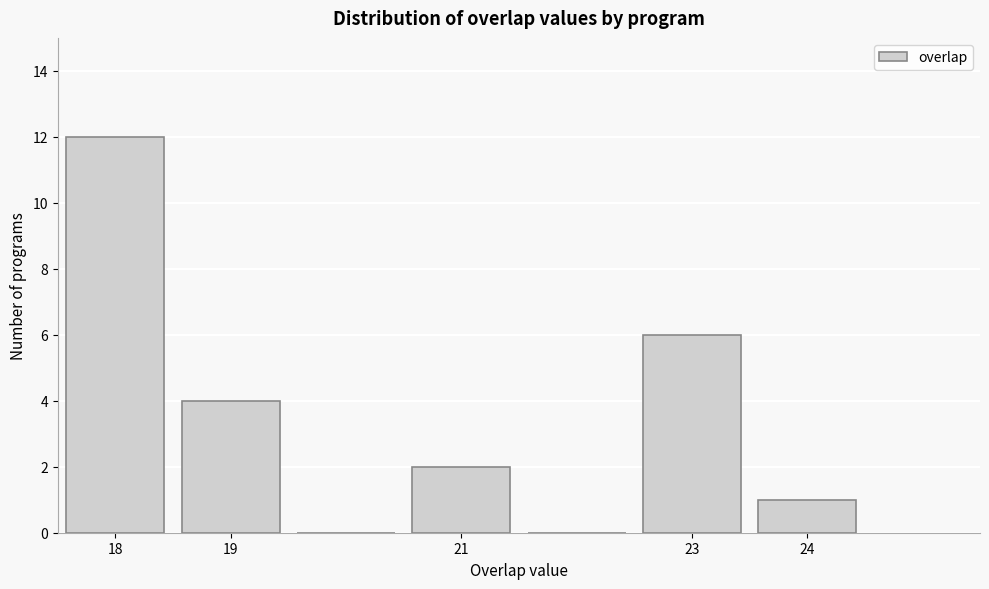

Reading left to right, transcribe this chart: for each bar, give the range it covers on the x-axis and its height. The values are not printed on the chart, so give them approximately, as read against the axis.

17.5 to 18.5: 12
18.5 to 19.5: 4
19.5 to 20.5: 0
20.5 to 21.5: 2
21.5 to 22.5: 0
22.5 to 23.5: 6
23.5 to 24.5: 1